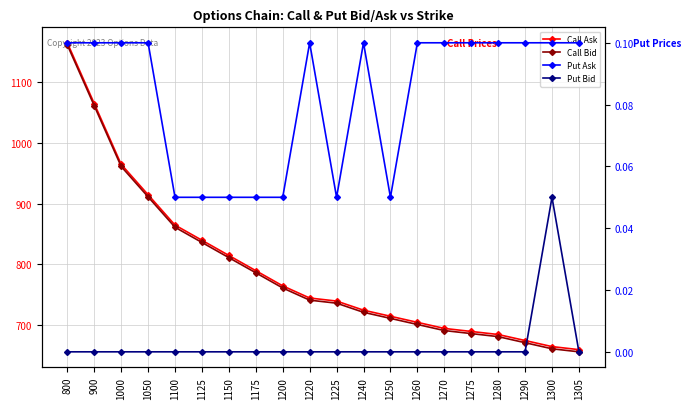

True or false: Call Bid and Call Ask cross at least once.

False